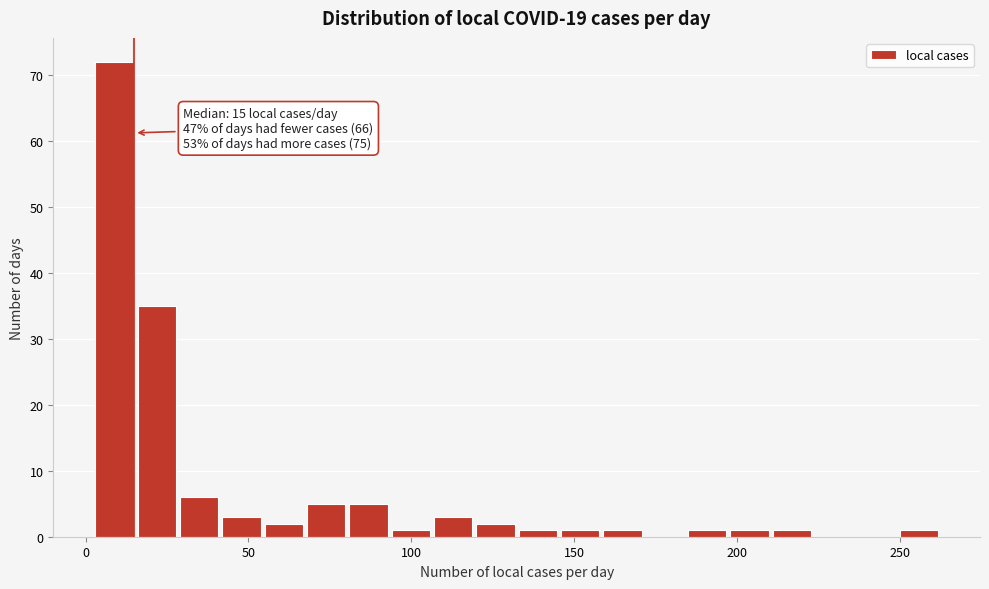

Read against the x-axis, roughly where is the centre of the tallest bar?

10